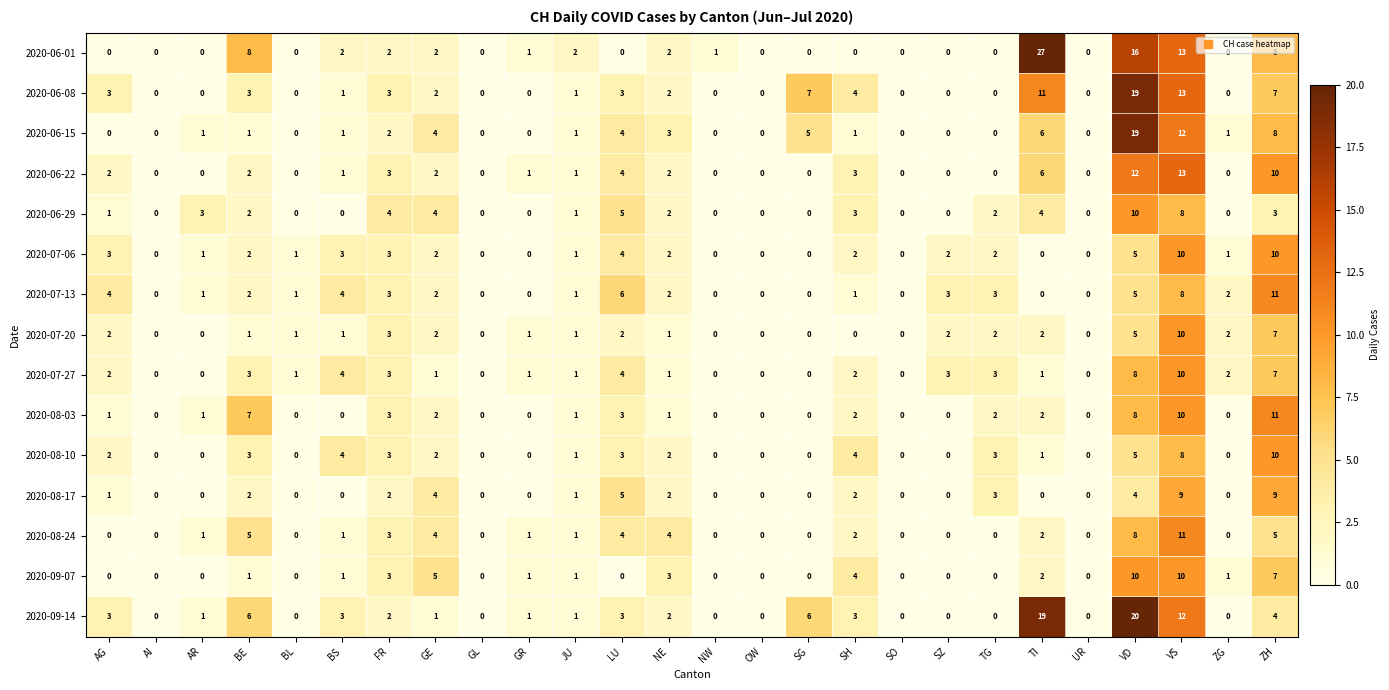

True or false: 2020-06-08 has a value of 0 at BL.

True